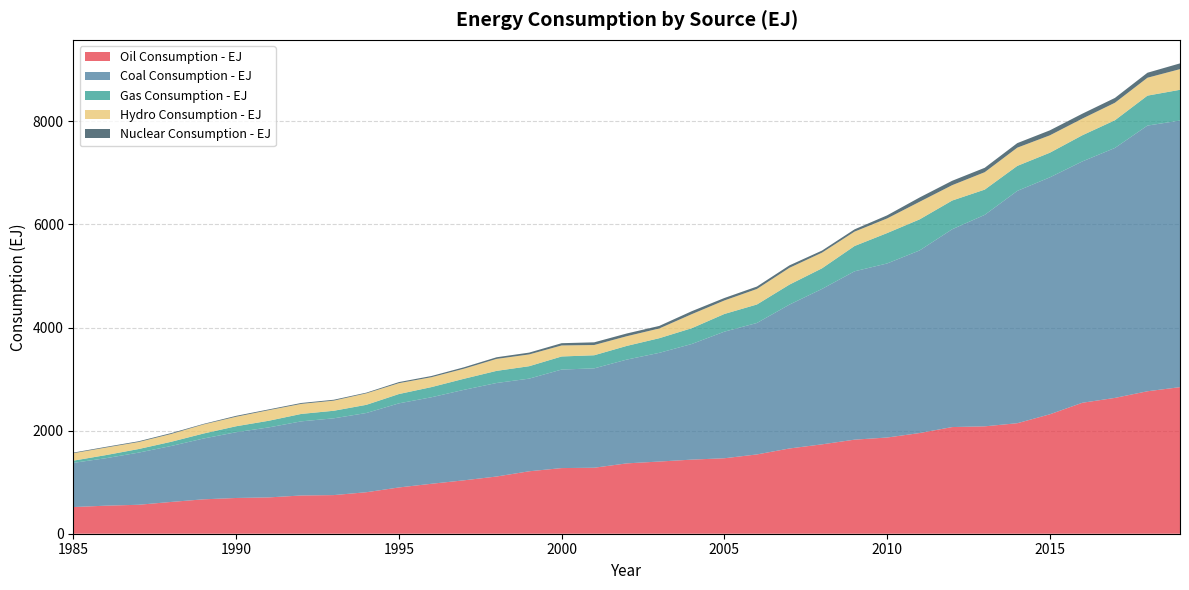

Reading left to right, extract all data points from this chart.

Oil Consumption - EJ: 1985=517.6	1986=544.3	1987=561.8	1988=616.5	1989=667.8	1990=693.5	1991=704.8	1992=741.8	1993=749.6	1994=805.1	1995=897.8	1996=969.2	1997=1036.3	1998=1109.9	1999=1211.4	2000=1273.5	2001=1280.5	2002=1364.9	2003=1400.5	2004=1437.8	2005=1464.2	2006=1538.4	2007=1654.0	2008=1734.1	2009=1825.1	2010=1866.3	2011=1953.5	2012=2069.6	2013=2083.5	2014=2144.1	2015=2316.8	2016=2541.0	2017=2635.2	2018=2764.0	2019=2843.9
Coal Consumption - EJ: 1985=857.4	1986=921.2	1987=1011.6	1988=1085.6	1989=1179.9	1990=1276.0	1991=1357.9	1992=1438.3	1993=1489.6	1994=1537.3	1995=1631.6	1996=1678.5	1997=1755.9	1998=1814.3	1999=1797.3	2000=1911.8	2001=1927.7	2002=2013.5	2003=2108.8	2004=2243.5	2005=2456.1	2006=2550.4	2007=2791.6	2008=3015.3	2009=3266.1	2010=3377.1	2011=3542.8	2012=3837.8	2013=4102.9	2014=4507.1	2015=4597.0	2016=4682.4	2017=4849.2	2018=5154.9	2019=5172.2
Gas Consumption - EJ: 1985=43.2	1986=60.4	1987=69.6	1988=81.5	1989=96.9	1990=115.9	1991=129.1	1992=144.3	1993=146.7	1994=158.6	1995=180.8	1996=197.3	1997=214.5	1998=235.4	1999=241.2	2000=253.6	2001=254.3	2002=265.5	2003=284.3	2004=306.7	2005=343.3	2006=358.8	2007=388.1	2008=399.9	2009=491.1	2010=589.6	2011=602.9	2012=557.0	2013=490.2	2014=485.0	2015=478.1	2016=507.9	2017=537.4	2018=580.9	2019=596.8
Hydro Consumption - EJ: 1985=143.9	1986=146.0	1987=136.0	1988=151.7	1989=176.0	1990=184.4	1991=205.3	1992=194.6	1993=196.5	1994=222.8	1995=210.9	1996=191.8	1997=195.0	1998=232.3	1999=228.5	2000=213.9	2001=198.8	2002=187.9	2003=188.8	2004=272.4	2005=262.0	2006=301.0	2007=325.7	2008=304.0	2009=279.0	2010=283.5	2011=341.3	2012=298.2	2013=337.9	2014=353.7	2015=337.2	2016=322.9	2017=339.6	2018=347.0	2019=400.8
Nuclear Consumption - EJ: 1985=12.5	1986=13.9	1987=14.8	1988=16.9	1989=11.2	1990=17.8	1991=15.0	1992=17.8	1993=17.3	1994=13.7	1995=21.2	1996=23.3	1997=28.0	1998=31.6	1999=35.4	2000=43.8	2001=52.1	2002=53.1	2003=49.4	2004=57.5	2005=47.7	2006=47.1	2007=47.4	2008=40.2	2009=44.1	2010=60.2	2011=83.5	2012=85.4	2013=85.3	2014=88.3	2015=96.9	2016=95.3	2017=93.5	2018=97.1	2019=111.8